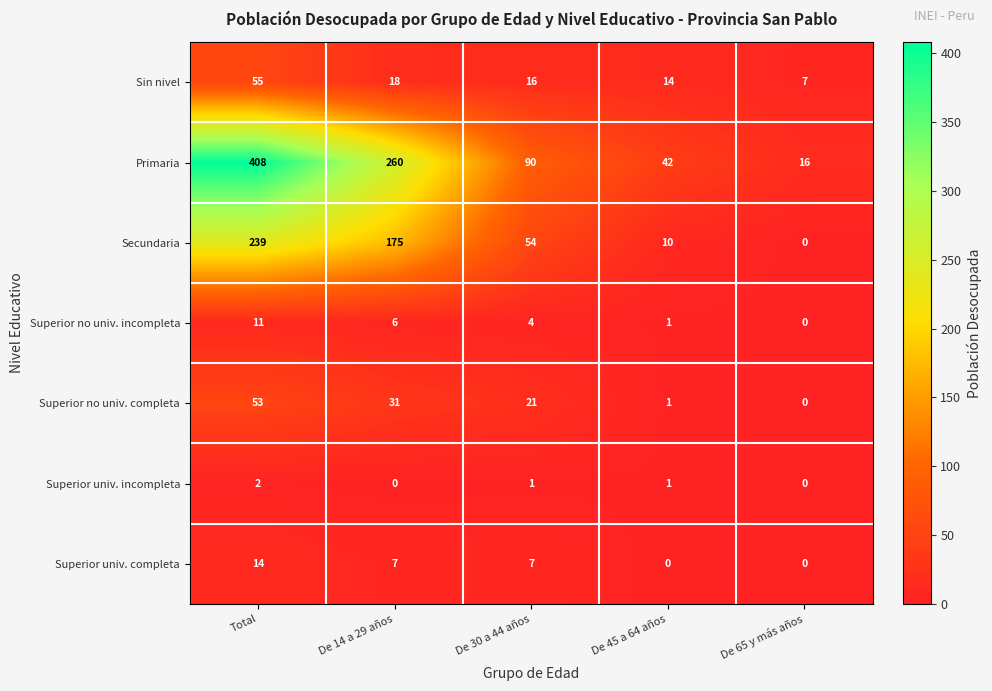

Is it true that Superior no univ. completa equals 8 at De 30 a 44 años?

False